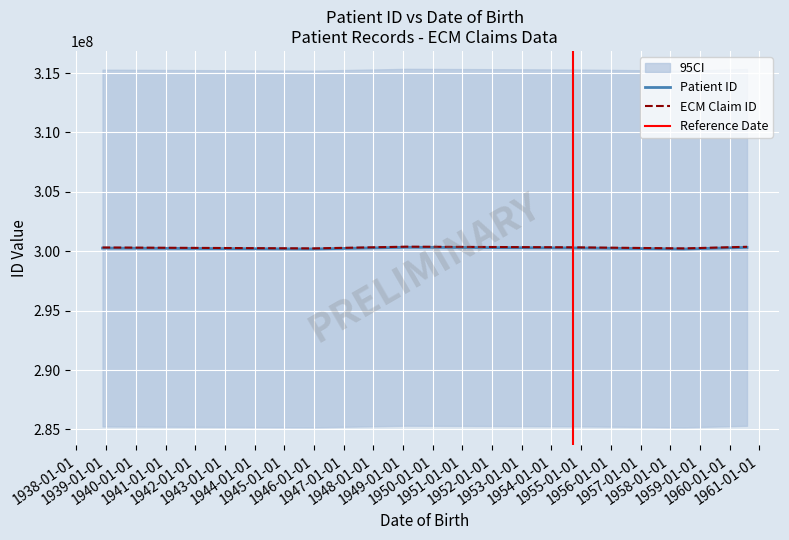

What is the minimum value for Patient ID?

300190157